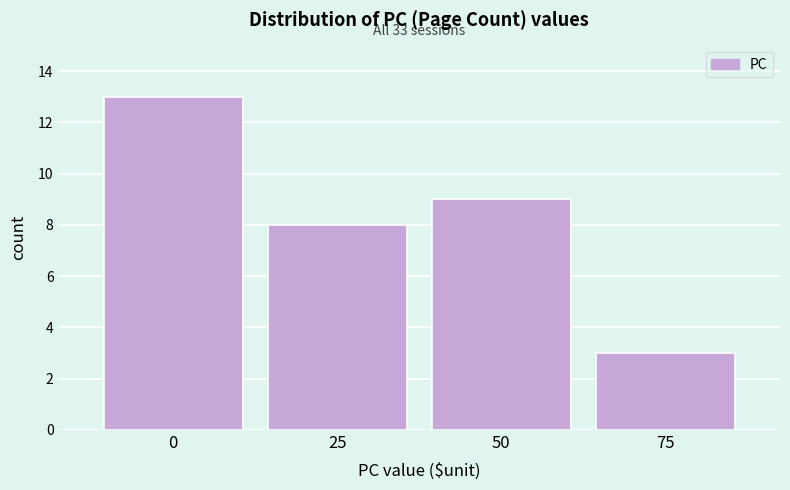

Reading left to right, transcribe all the data shown in this chart.

0=13	25=8	50=9	75=3